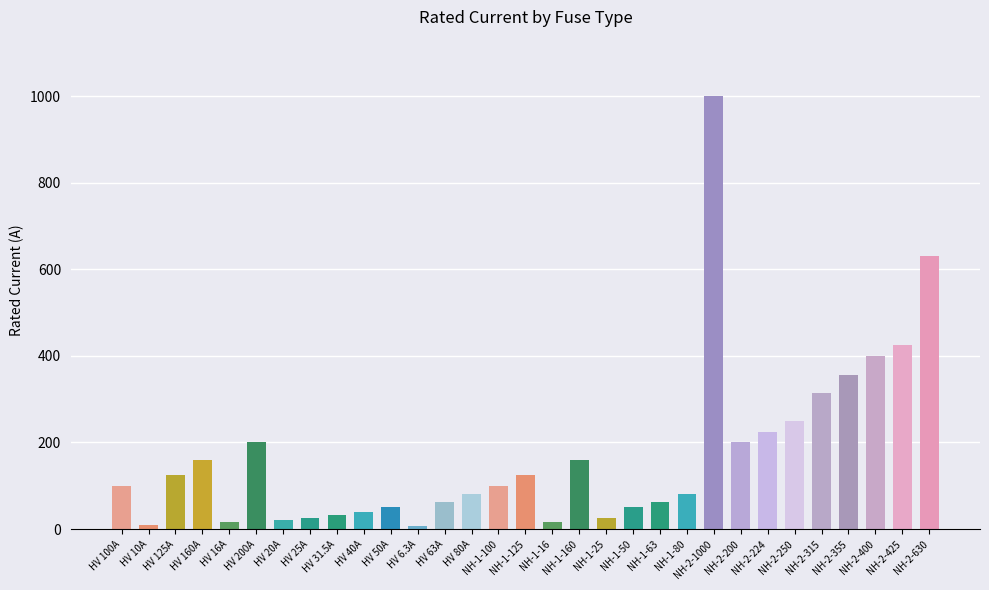

Is it true that the value at NH-1-125 is 205.5?

False